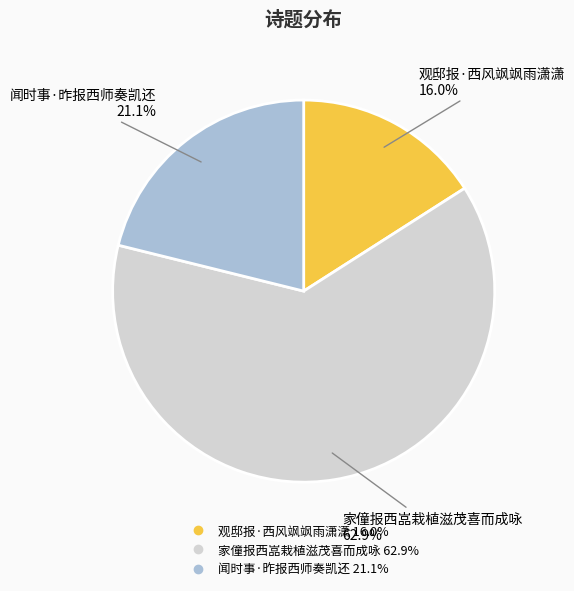

How many slices are in this pie chart?

3